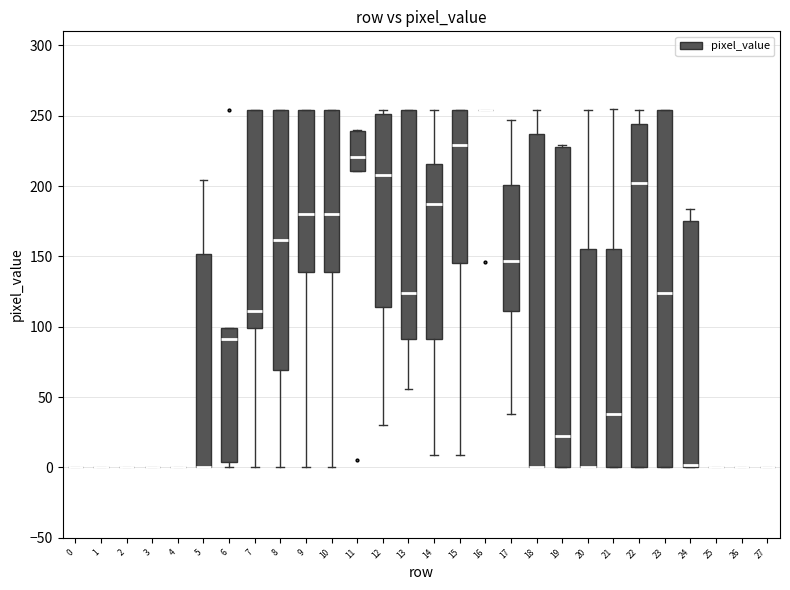

Comparing the boxes themselves (not the whiskers), which one is the tallest?

23